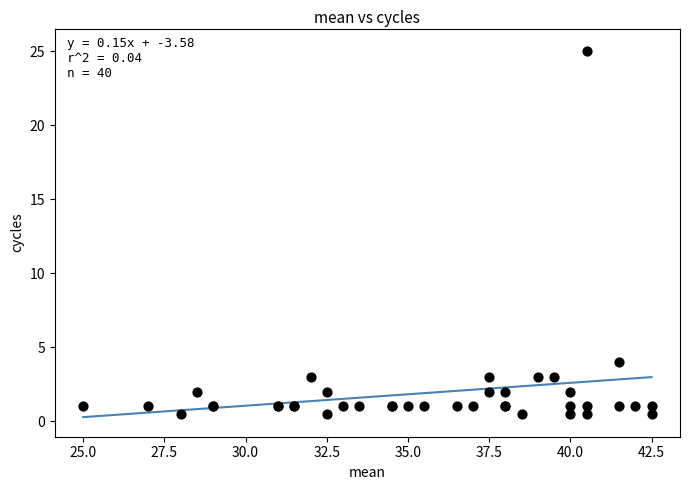

What Y value in the scatter plot is closest to 12?

4.0